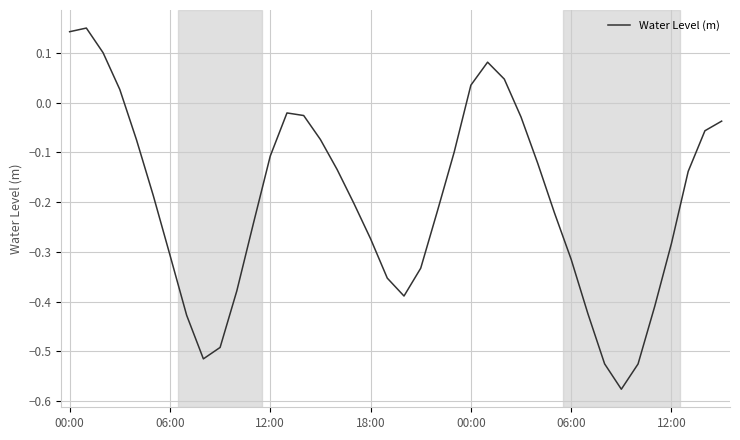

What is the difference between the maximum and minimum values?

0.7